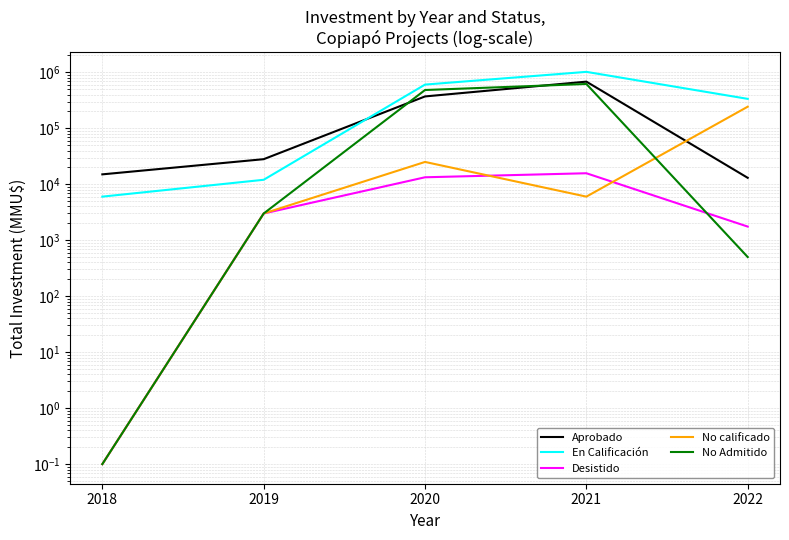

What is the difference between the No calificado values at 2022 and 2019?

239600.0